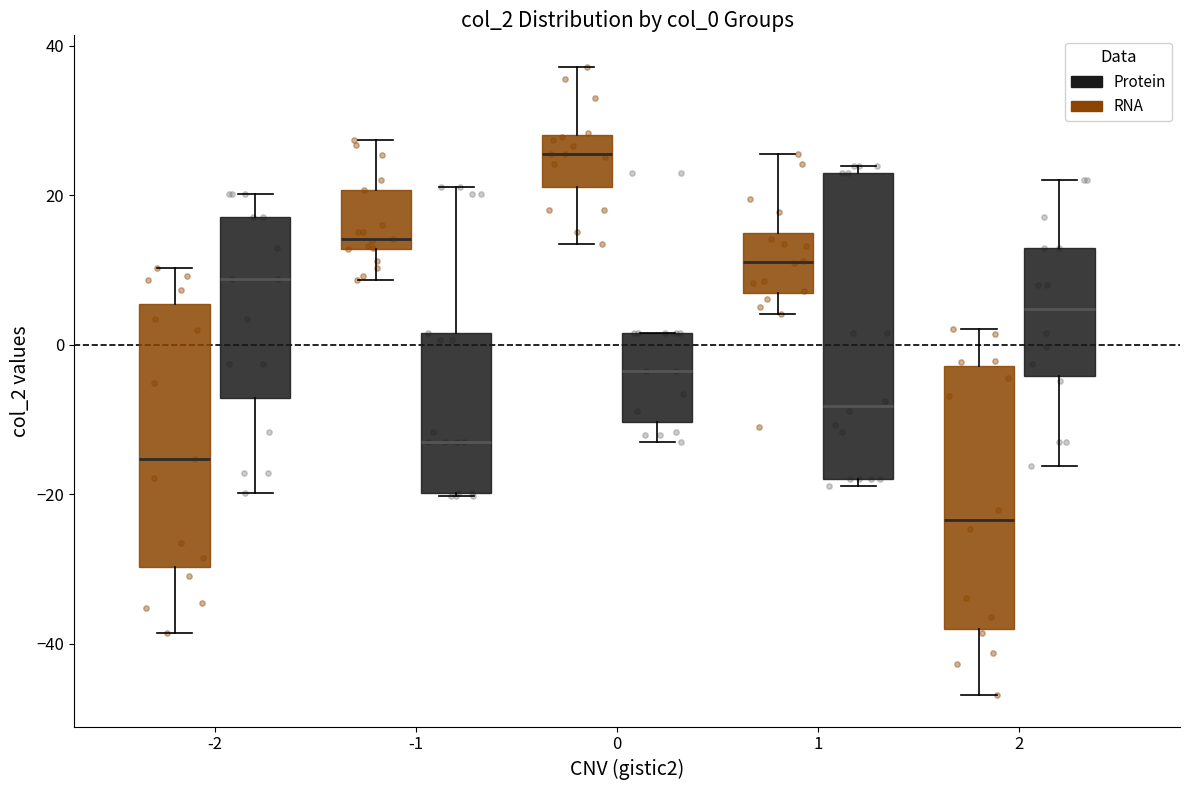

Comparing the boxes themselves (not the whiskers), which one is the tallest?

1 (Protein)